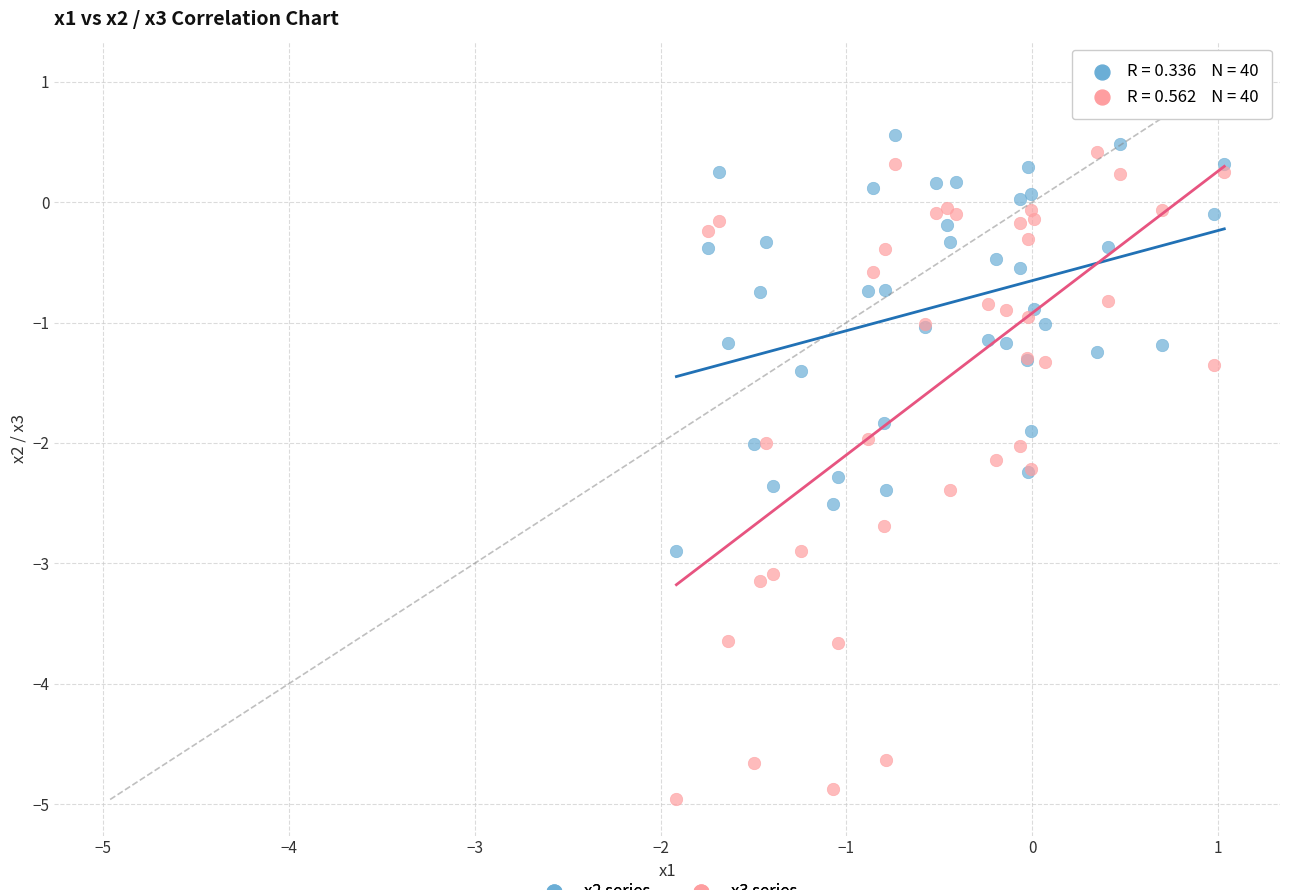

Which series has the widest spread of Y values?

x3 series